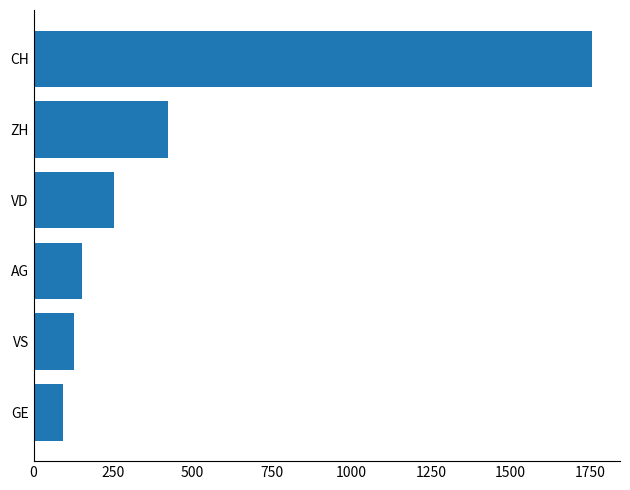

What is the maximum value shown in the chart?

1757